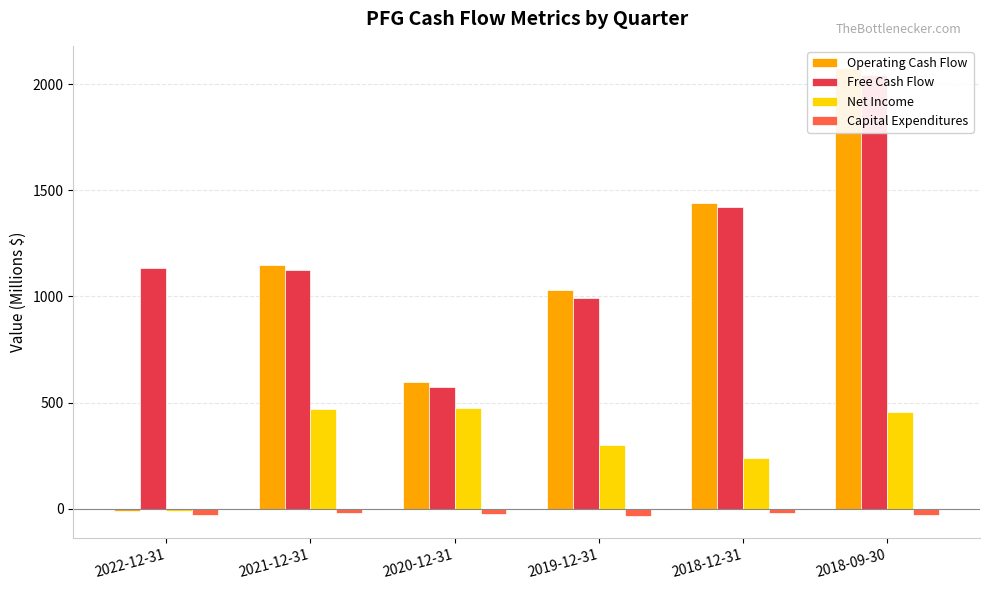

Does the chart contain any negative values?

Yes